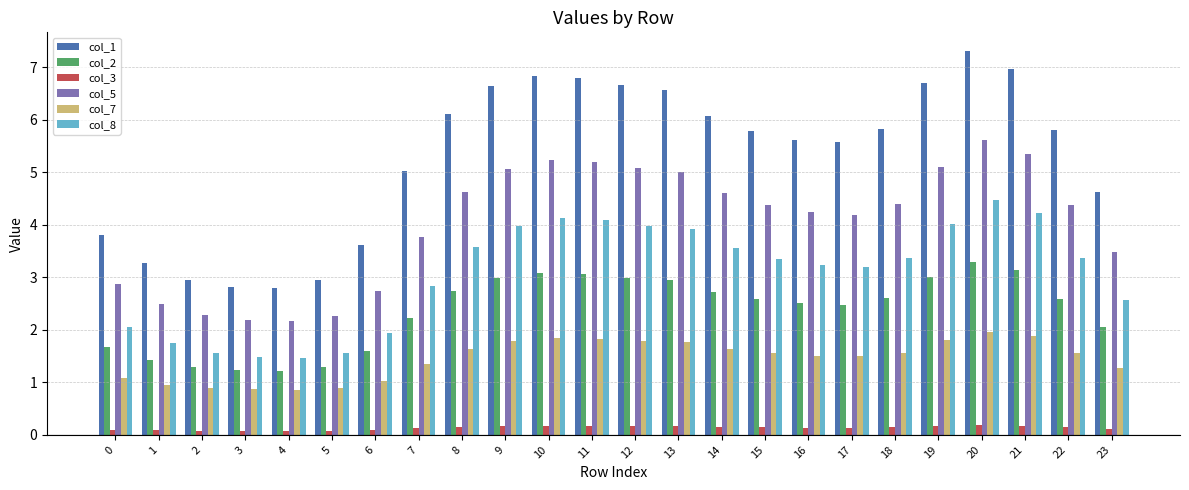

Which series has the largest range (max minus min)?

col_1